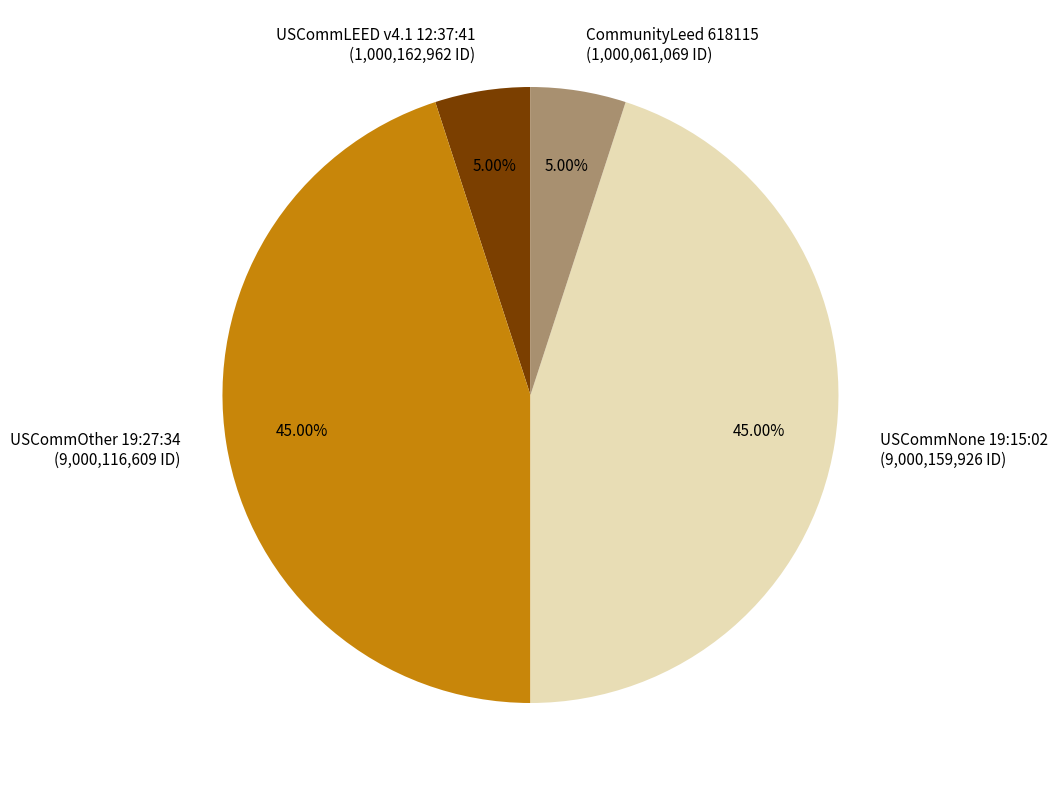

To the nearest percent, what is the combined percentage of USCommOther 19:27:34 and USCommNone 19:15:02?

90%